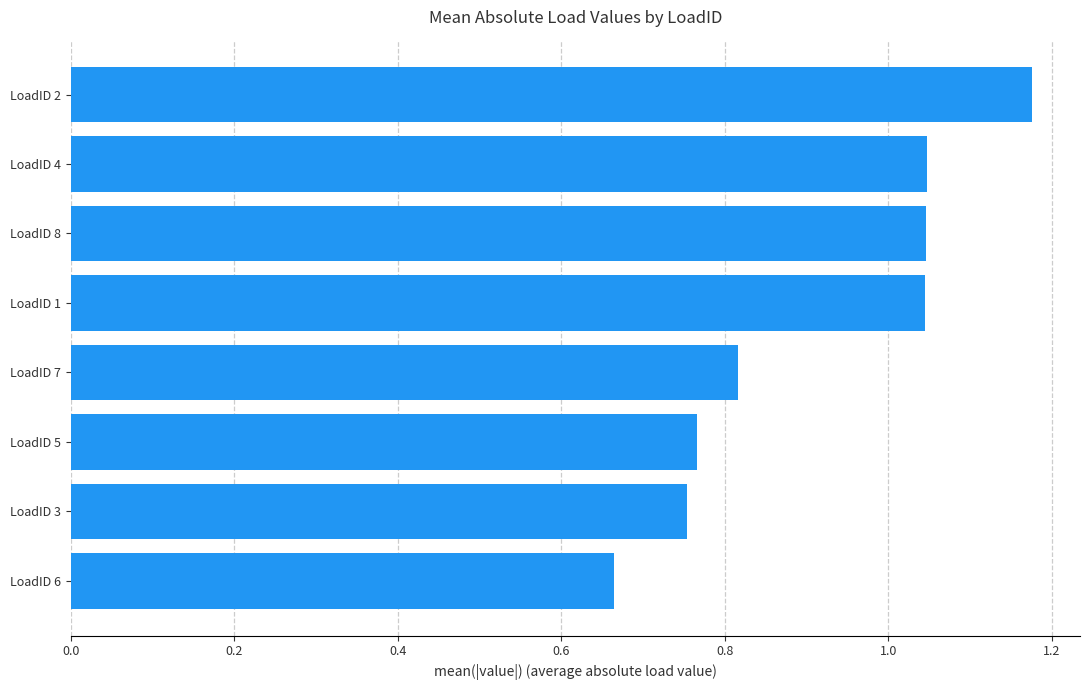

Are the bars grouped side by side (vs. stacked)?

No